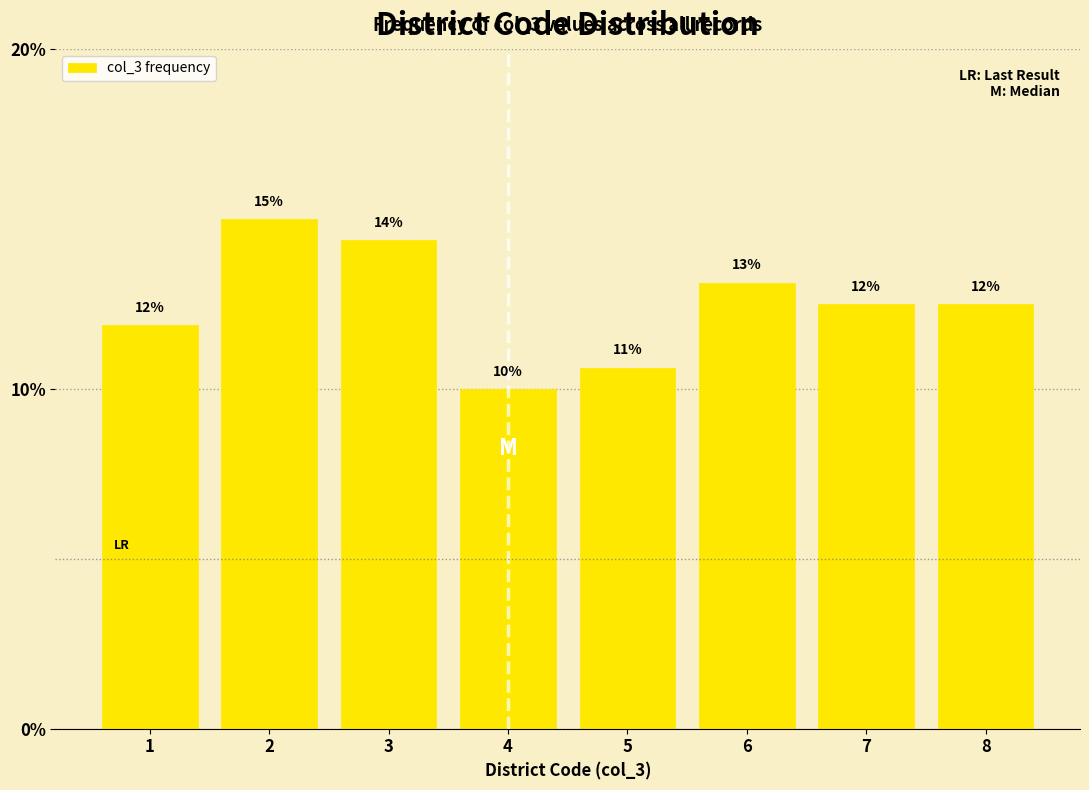

Does the chart contain any negative values?

No